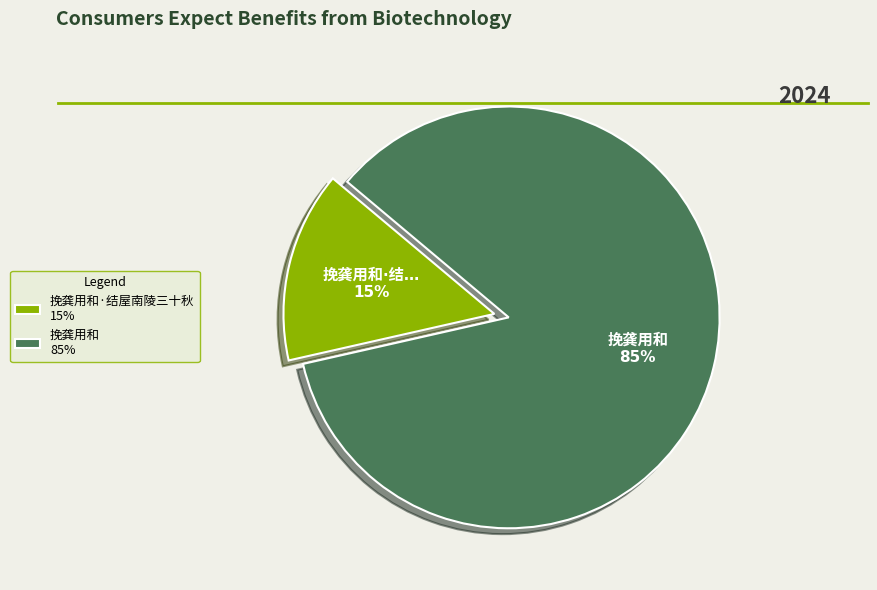

To the nearest percent, what is the average slice percentage?

50%